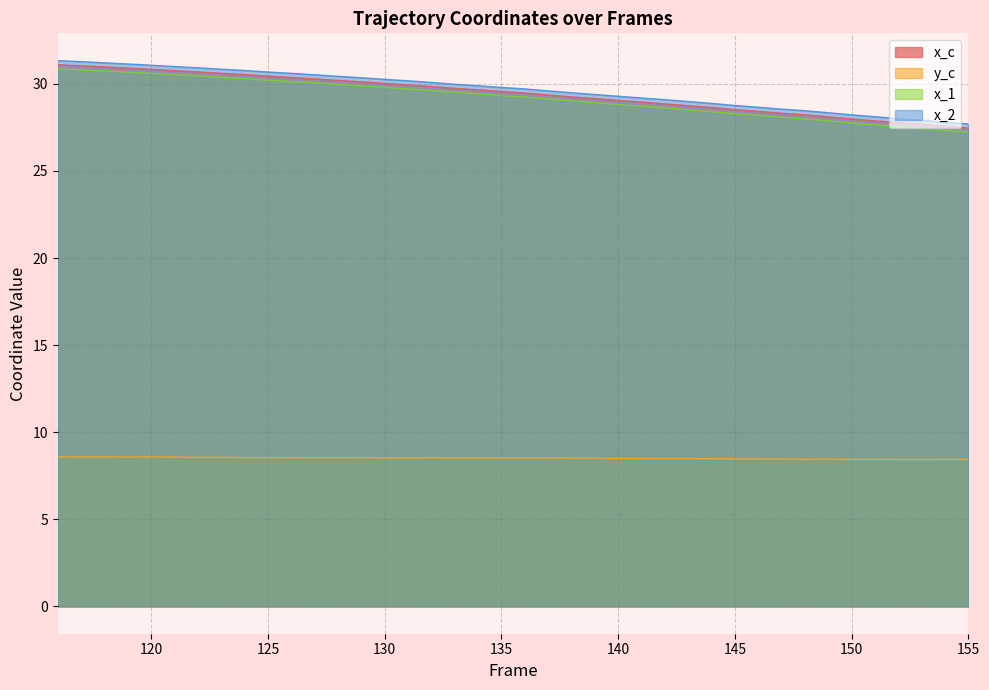

Rank the series at 148 from lowest to highest value.

y_c, x_1, x_c, x_2